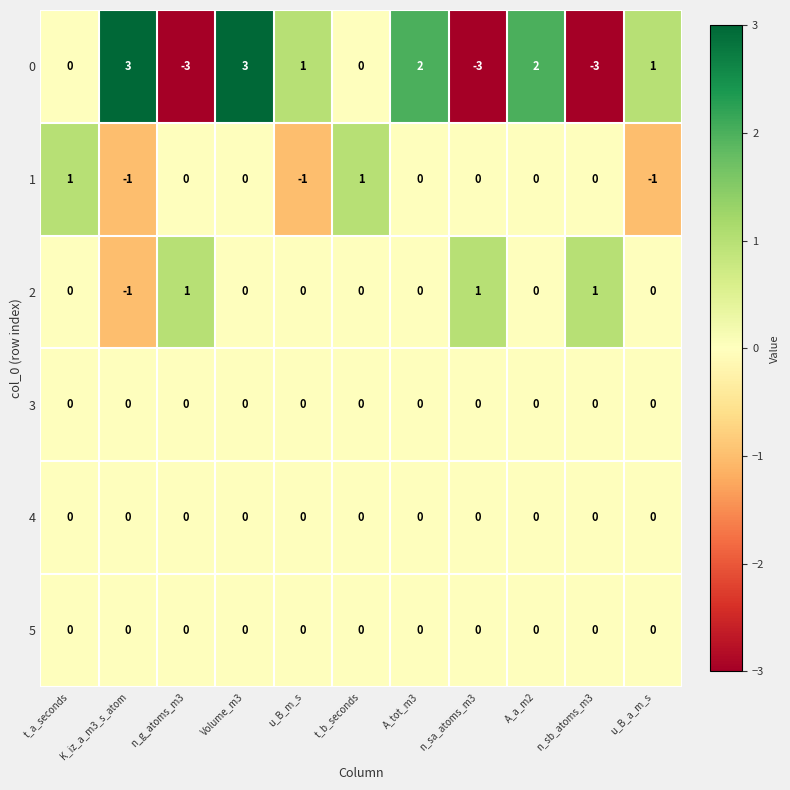

Which series changed the most between t_b_seconds and A_a_m2?

0